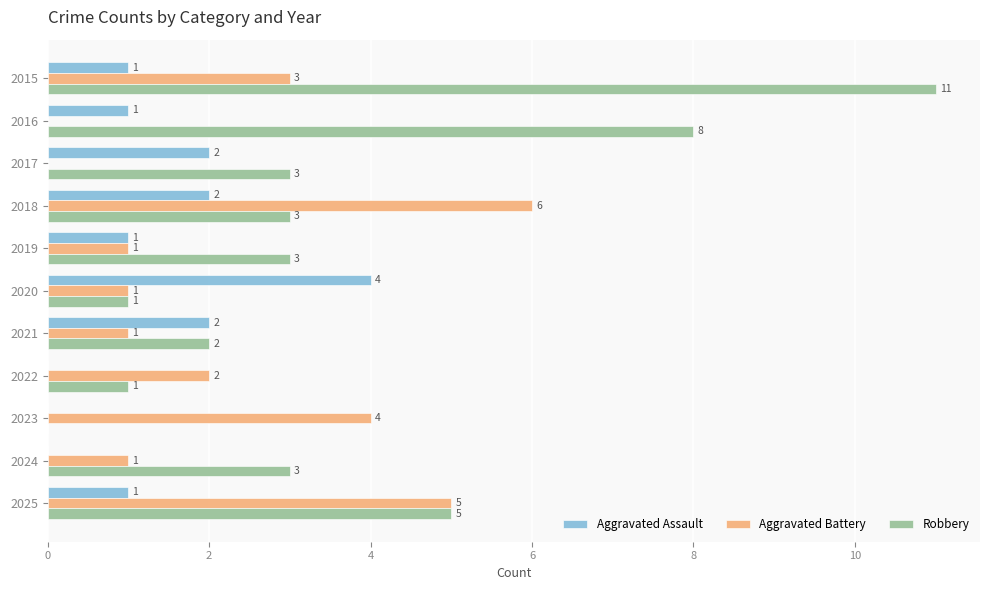

What value does the Robbery series have at 2015, to the nearest 10?

10